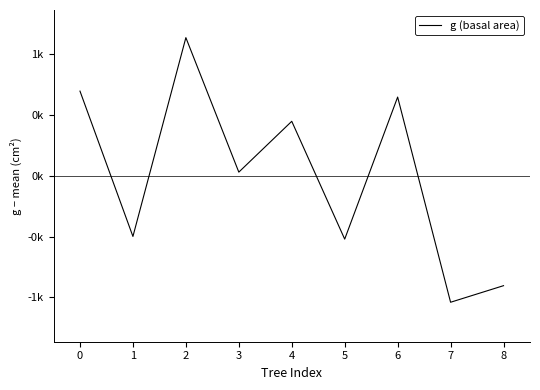

Does the chart display data point markers on the line(s)?

No